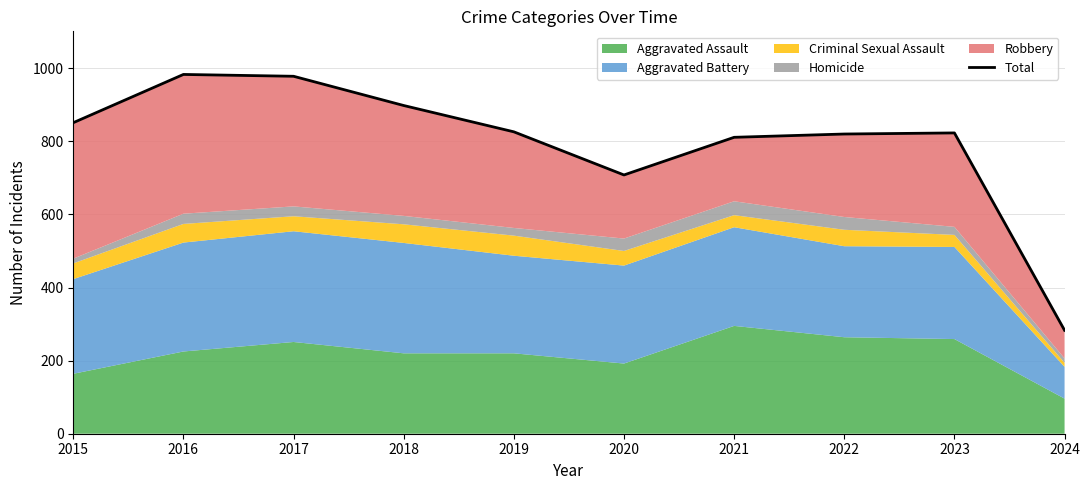

What is the difference between the second highest and second lowest values?

270